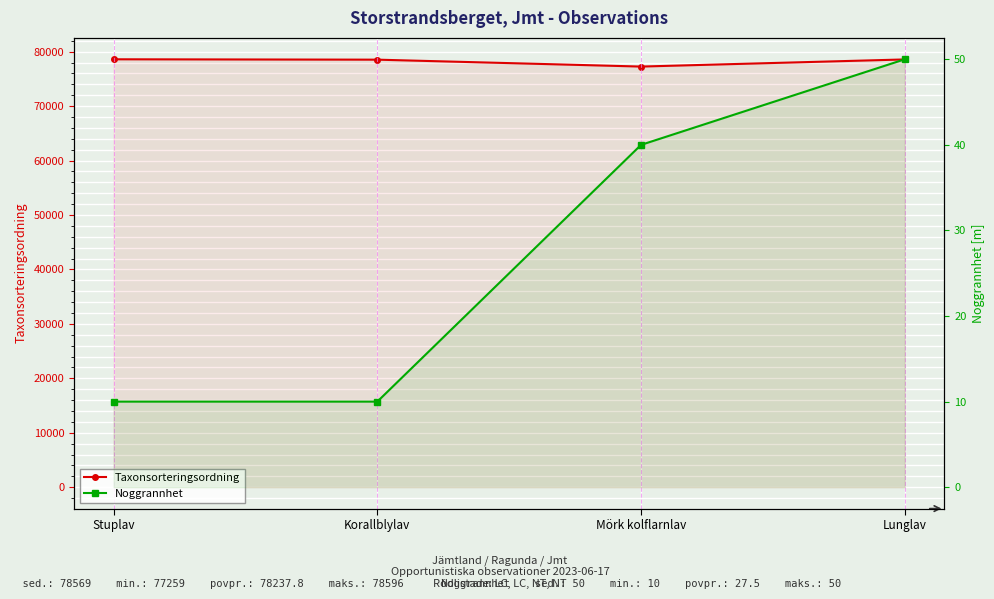

Where does the Noggrannhet series first go above 40?

Lunglav